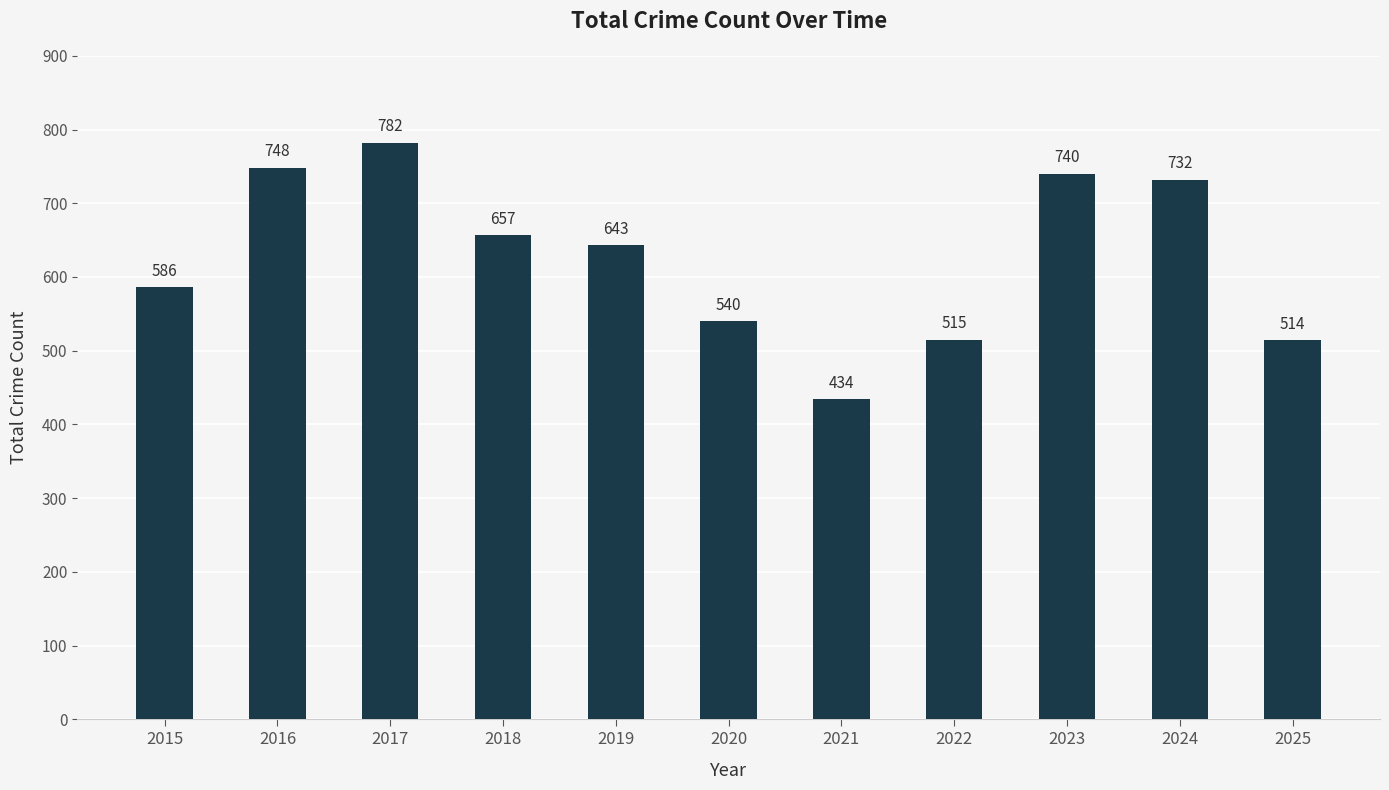

What is the approximate value at 2021?

434